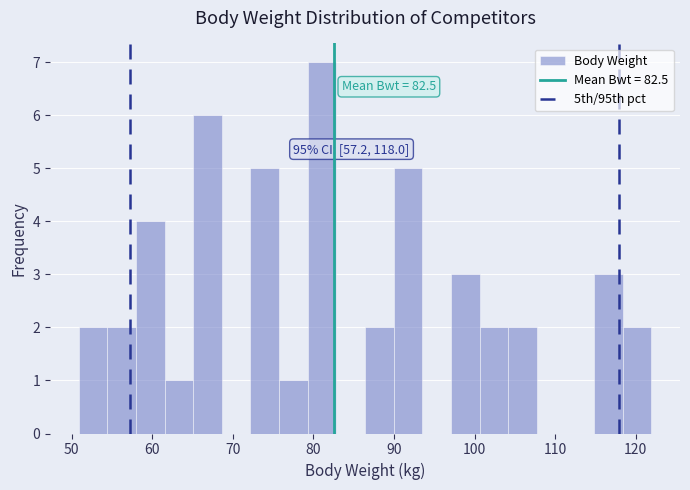

Read against the x-axis, roughly where is the centre of the tallest bar?

81